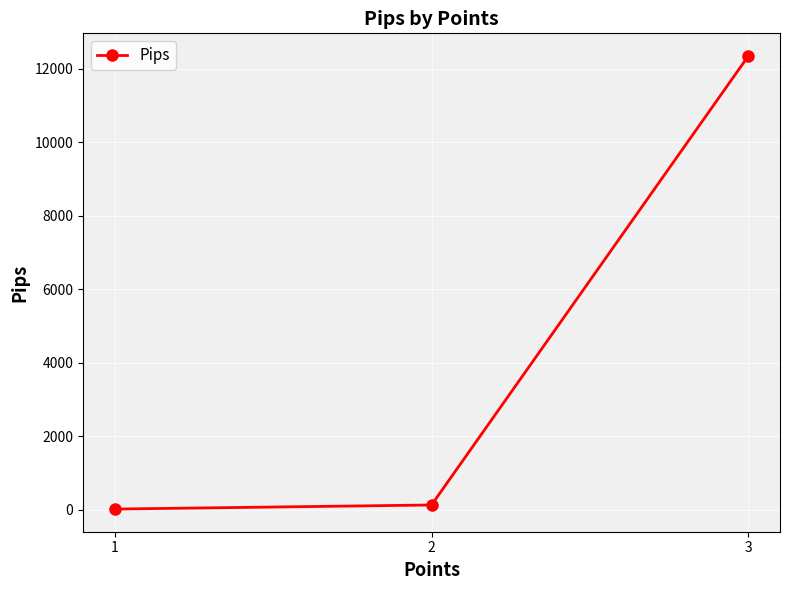

How many values are below 135?

1